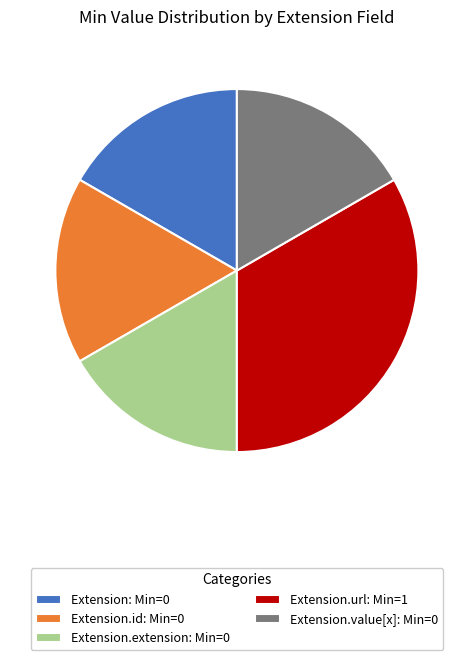

The Extension: Min=0 slice represents 17% of the pie. True or false?

True